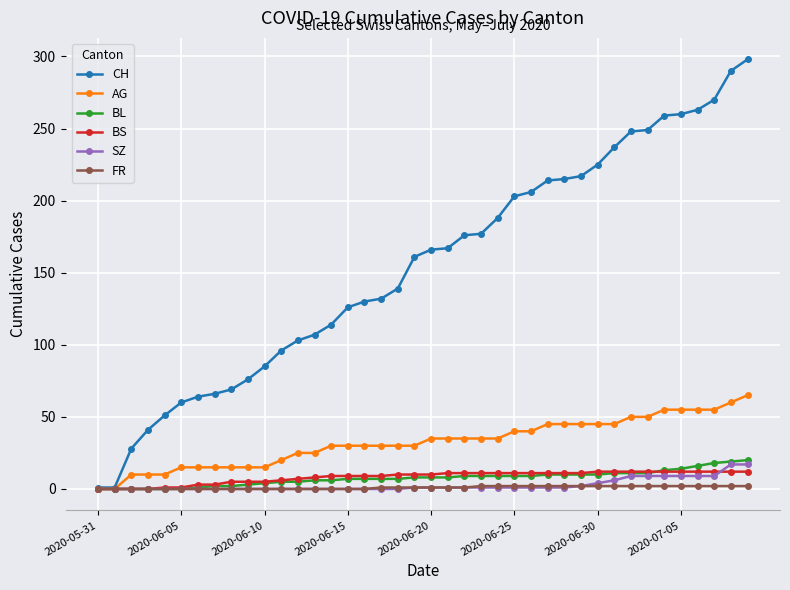

Which series has the widest spread of values?

CH